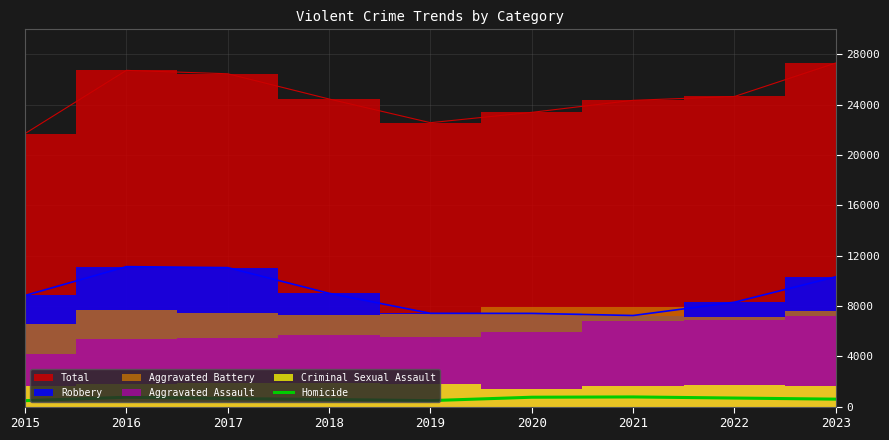

What is the minimum value shown in the chart?

470